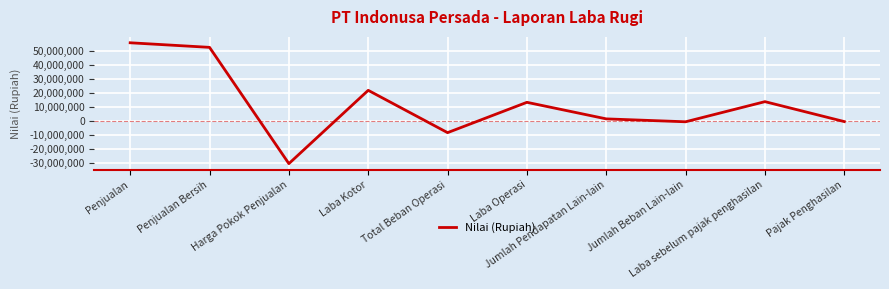

What is the minimum value shown in the chart?

-30701000